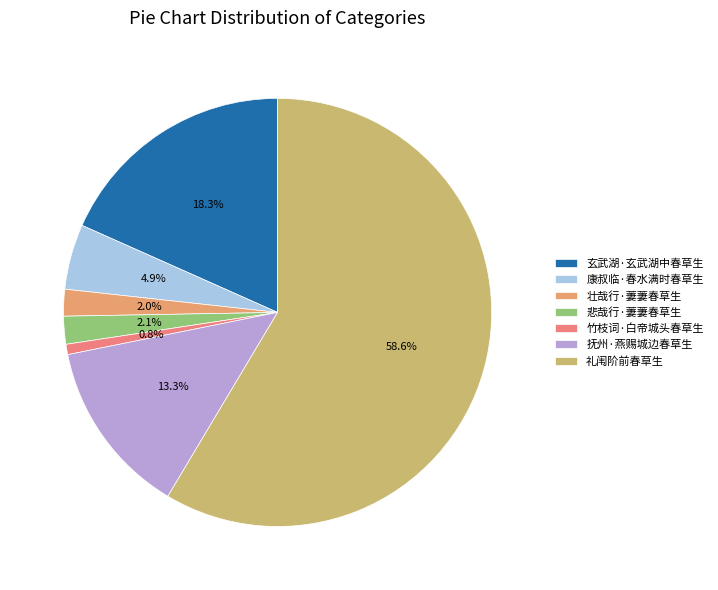

Approximately how many times larger is the value at 悲哉行·萋萋春草生 compared to 康叔临·春水满时春草生?

0.4